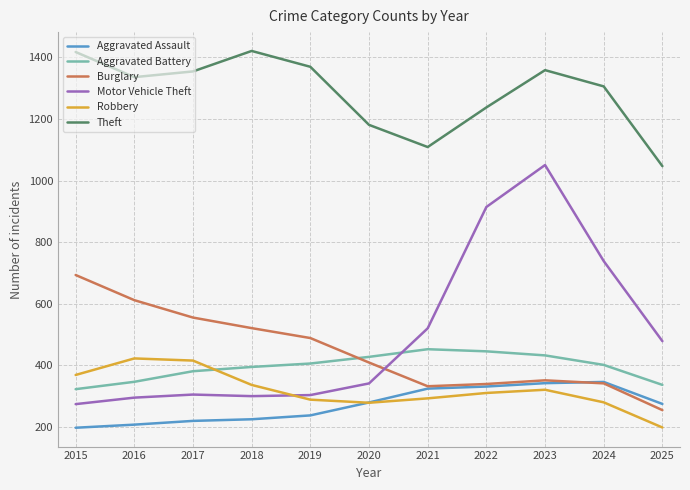

What is the difference between the second highest and minimum values in the Aggravated Battery series?

122.8